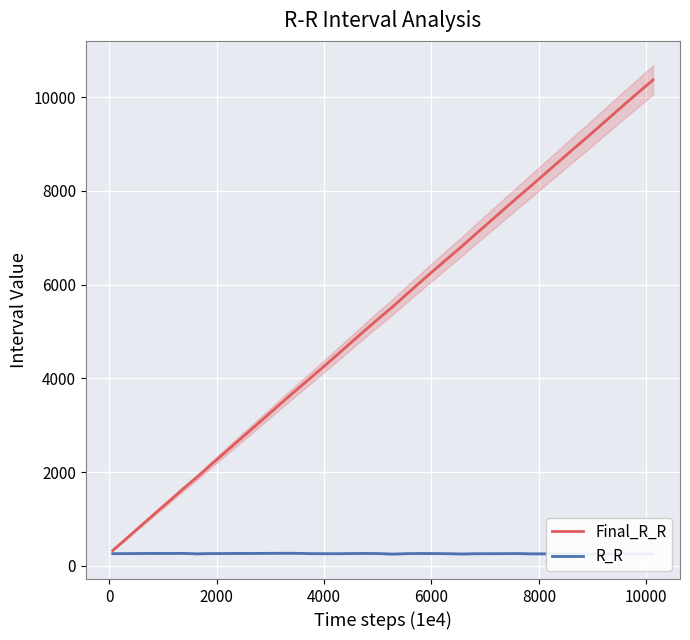

What is the highest value of the Final_R_R series?

10370